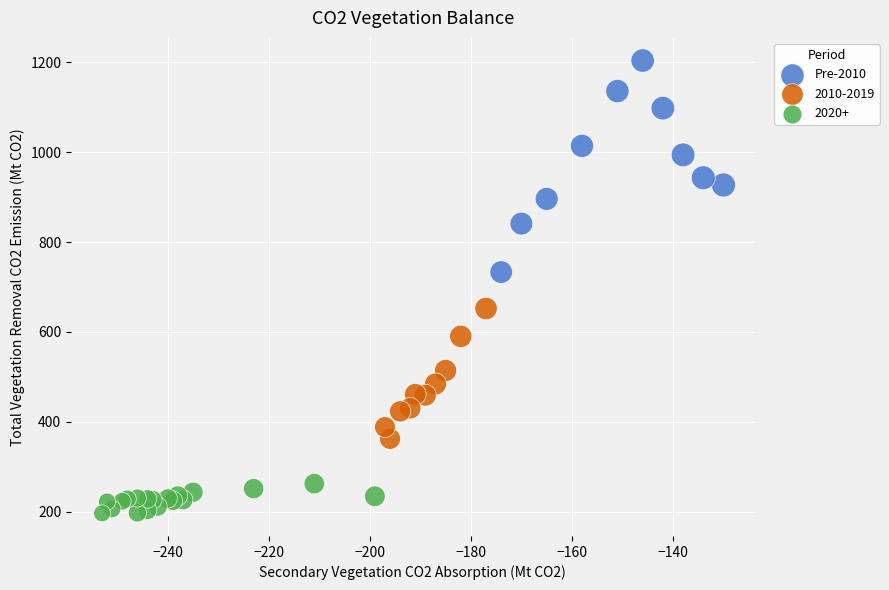

Which series contains the lowest Y value?

2020+